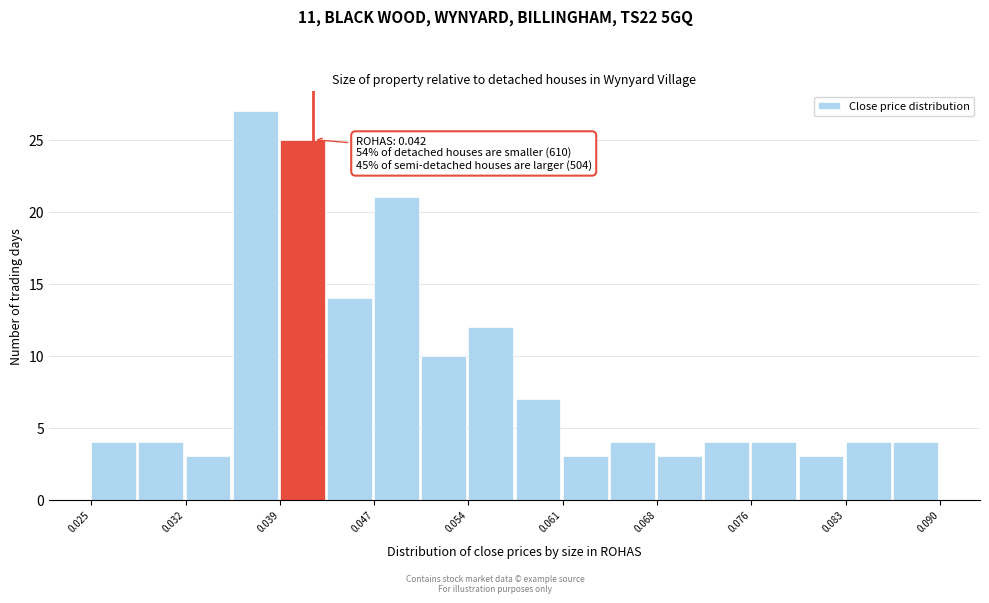

Read against the x-axis, roughly where is the centre of the tallest bar?

0.038